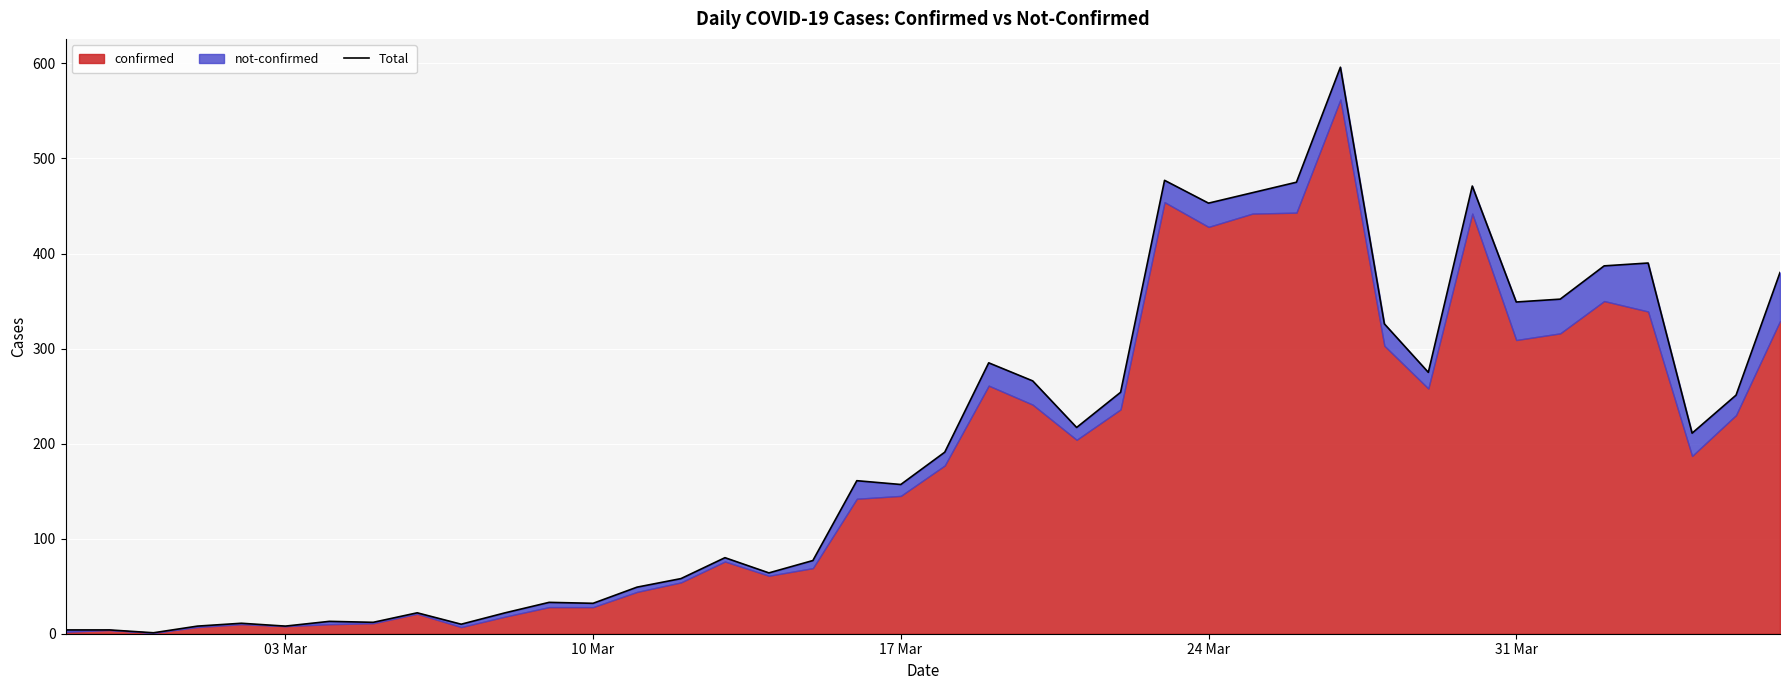

How many points are lower than both their immediate neighbors (excluding endpoints)?

12